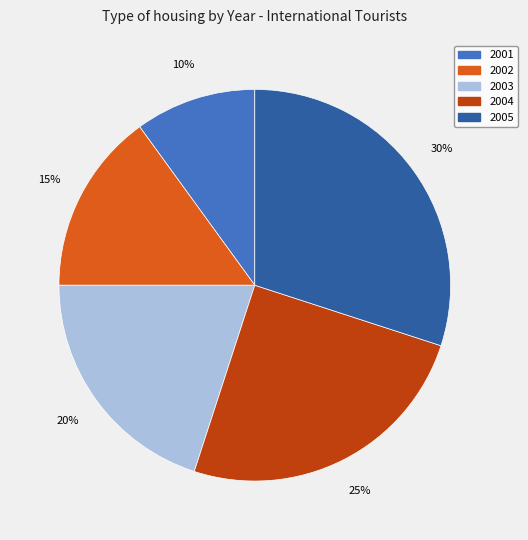

Between 2005 and 2002, which is larger?

2005